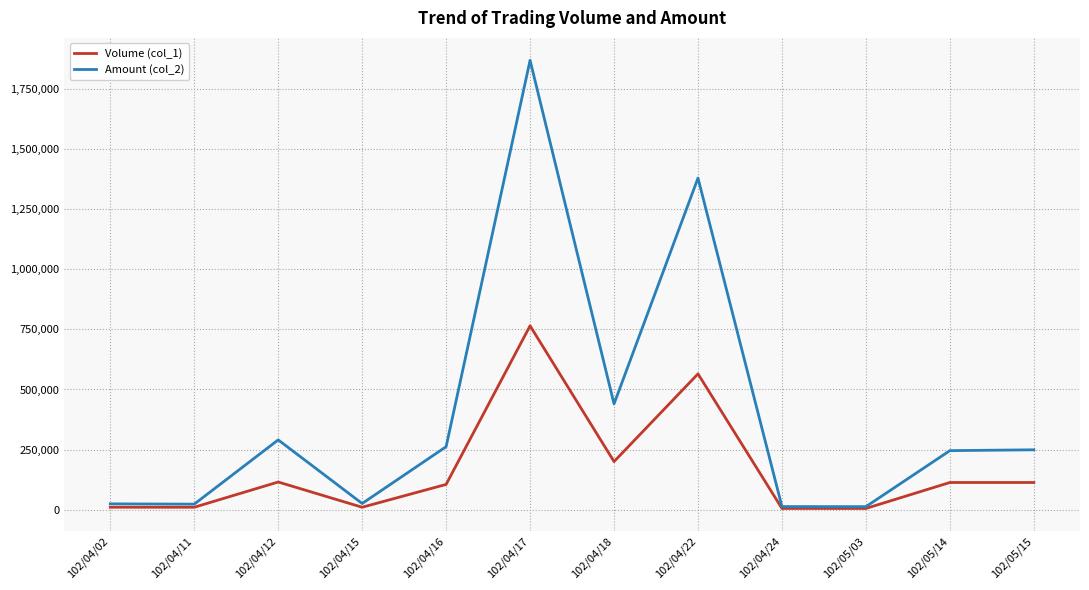

Which series has the widest spread of values?

Amount (col_2)